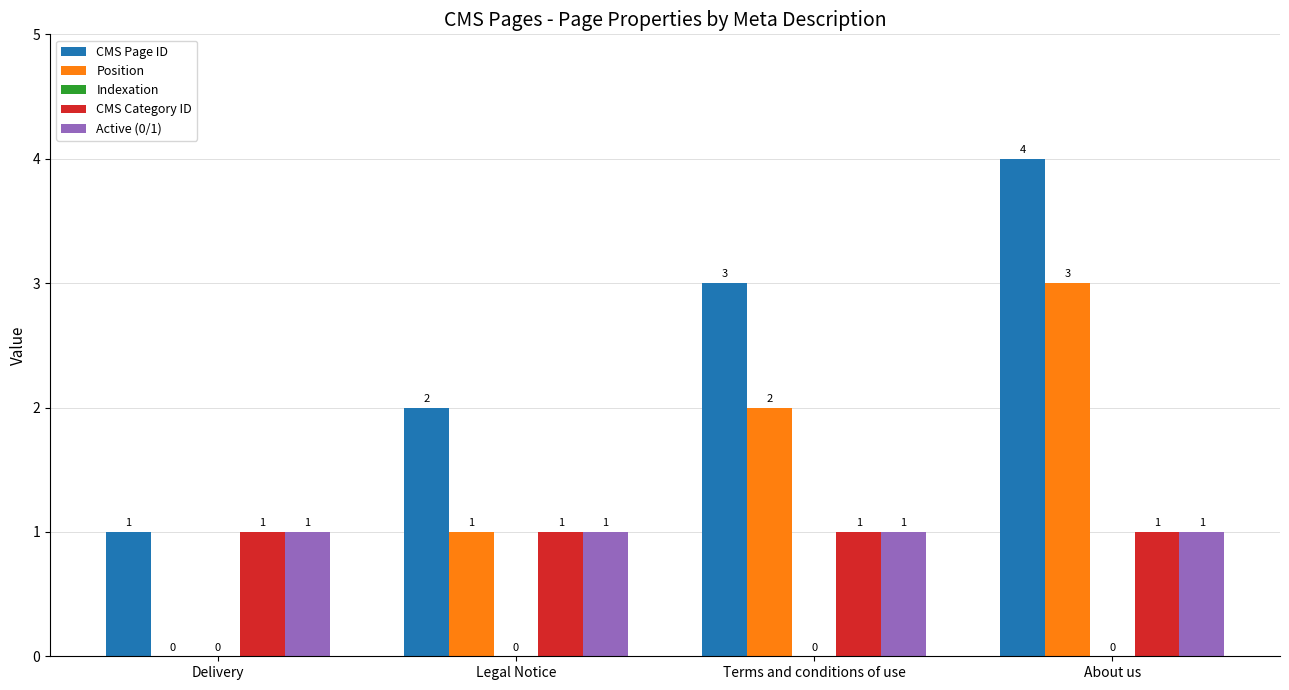

What is the sum of all Active (0/1) values?

4